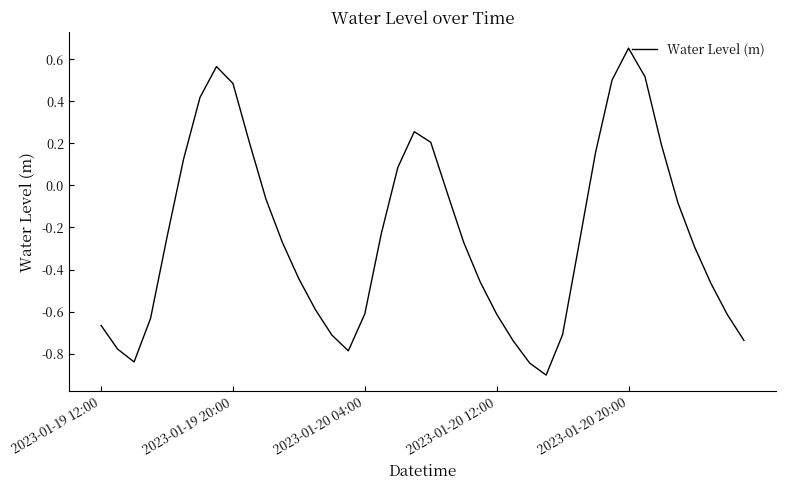

Count the number of values greater than 0.

13